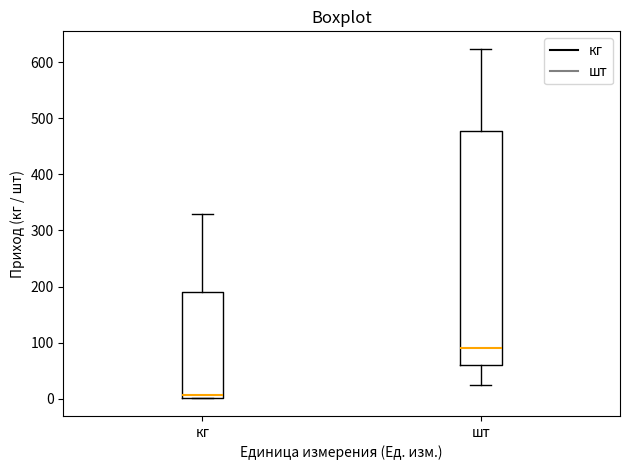

Comparing the boxes themselves (not the whiskers), which one is the tallest?

шт